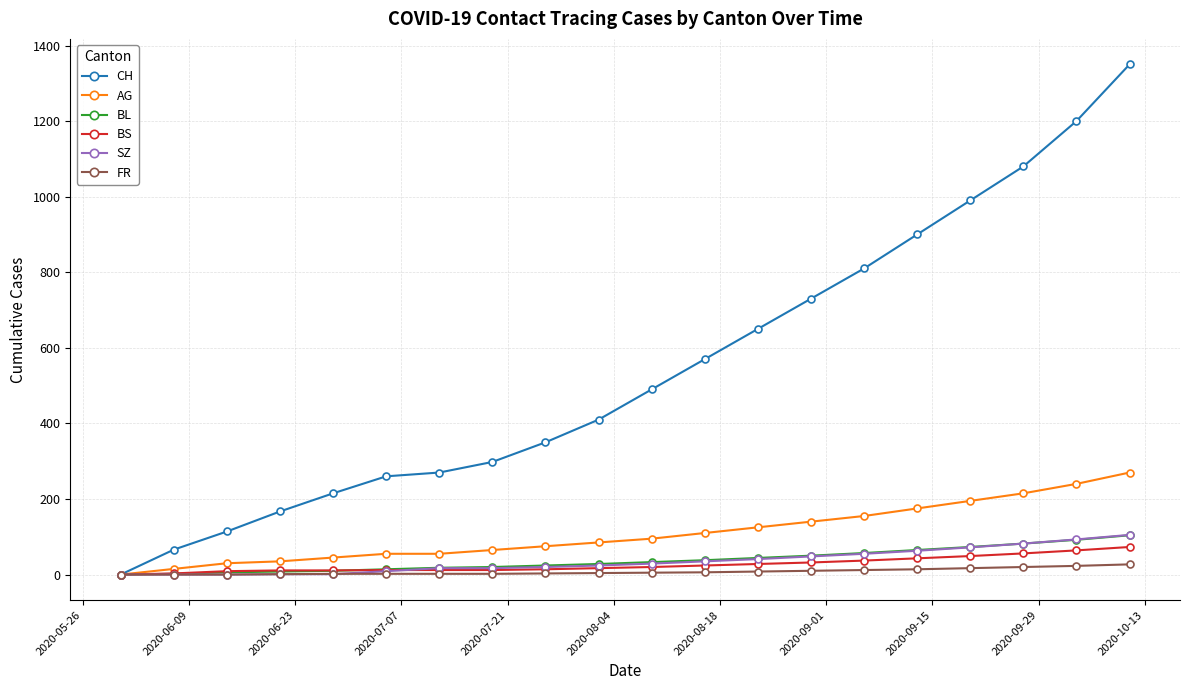

How many data points in BS are less than 20?

10